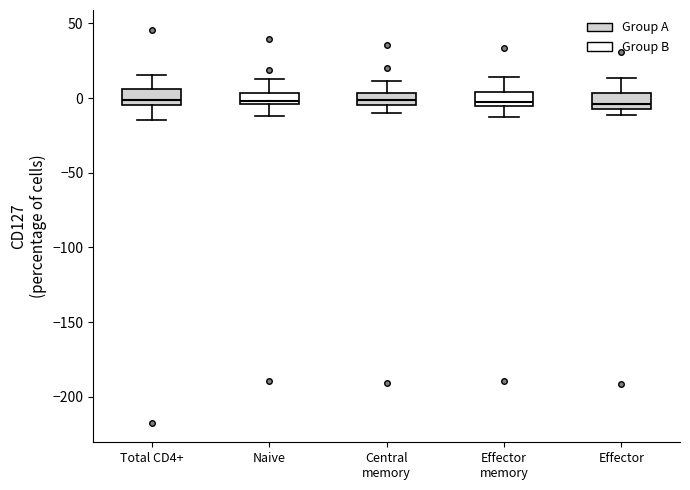

Reading left to right, transcribe this box plot: for each box, give where its median line is, the range the box spans, and where its two whiskers end, as read against the y-axis. The values are not printed on the chart, so give them approximately, as read against the axis.

Total CD4+: median 0, box -5 to 5, whiskers -15 to 15
Naive: median 0, box -5 to 5, whiskers -10 to 15
Central memory: median 0, box -5 to 5, whiskers -10 to 10
Effector memory: median -5 (just above the box's lower edge), box -5 to 5, whiskers -10 to 15
Effector: median -5 (just above the box's lower edge), box -5 to 5, whiskers -10 to 15